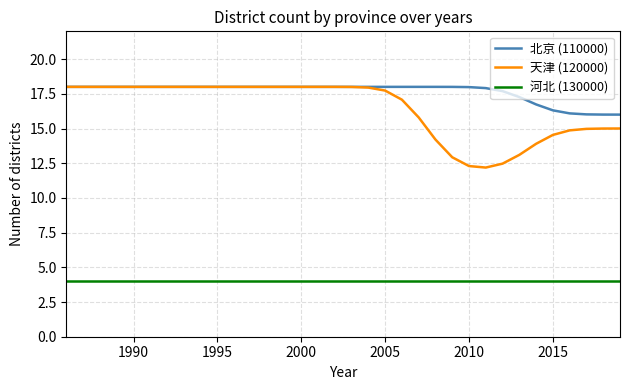

True or false: 北京 (110000) and 河北 (130000) cross at least once.

False